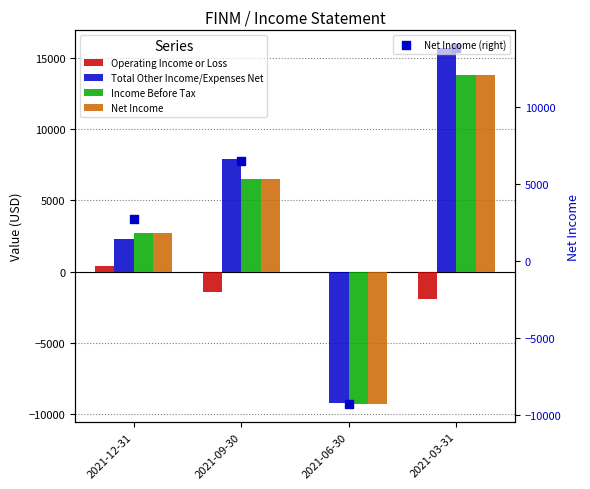

Is the value of Operating Income or Loss at 2021-06-30 greater than the value of Net Income (right) at 2021-03-31?

No